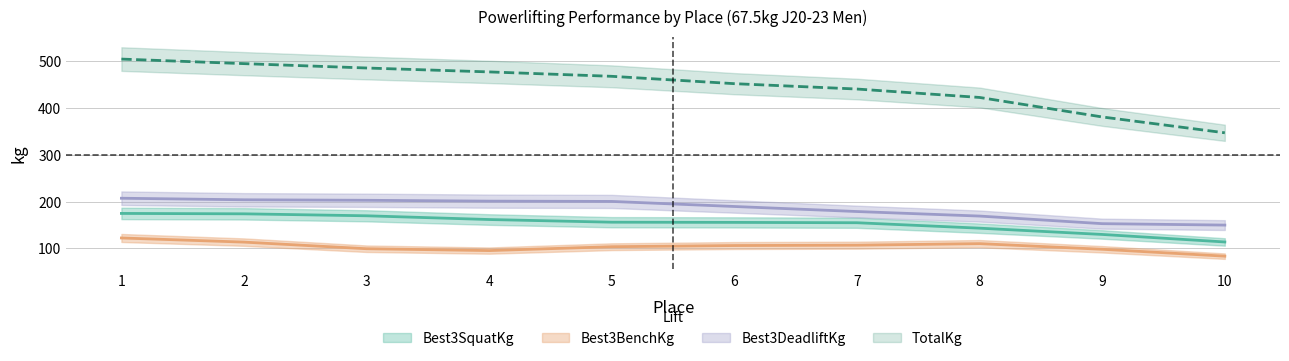

Is this an area chart (filled region under the line)?

No